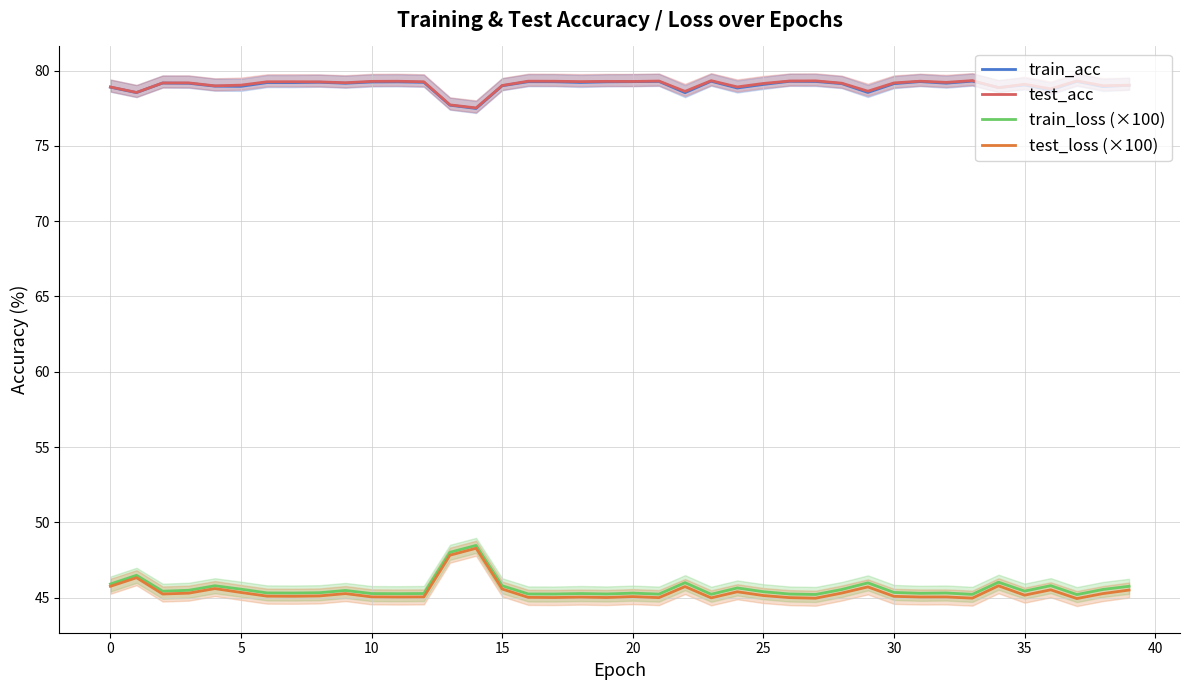

At which label does train_acc reach its minimum?

14